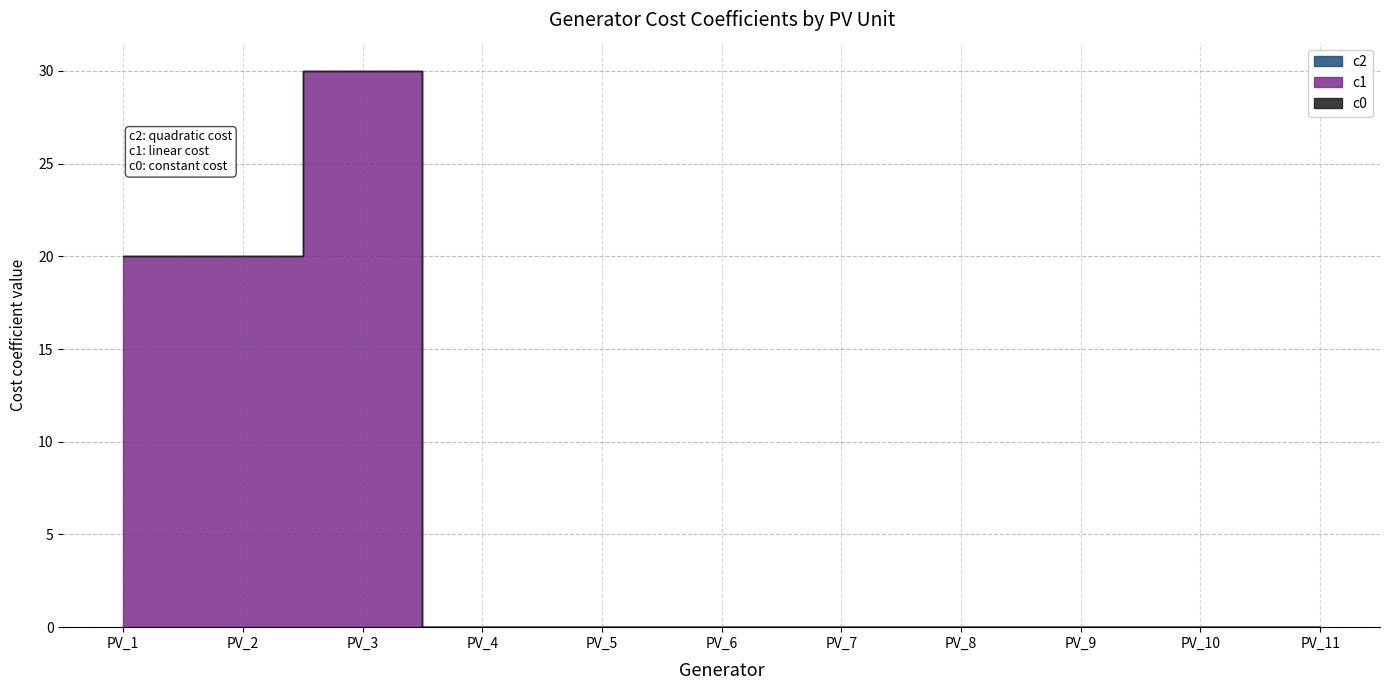

True or false: c1 and c0 intersect in this chart.

False